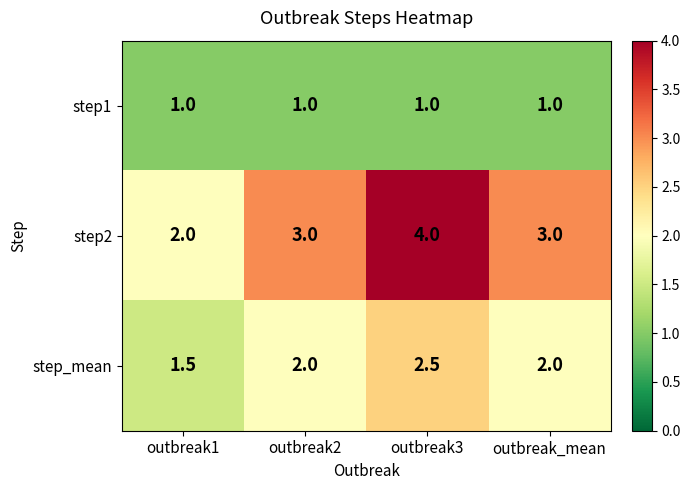

Which series has the largest total across all categories?

step2